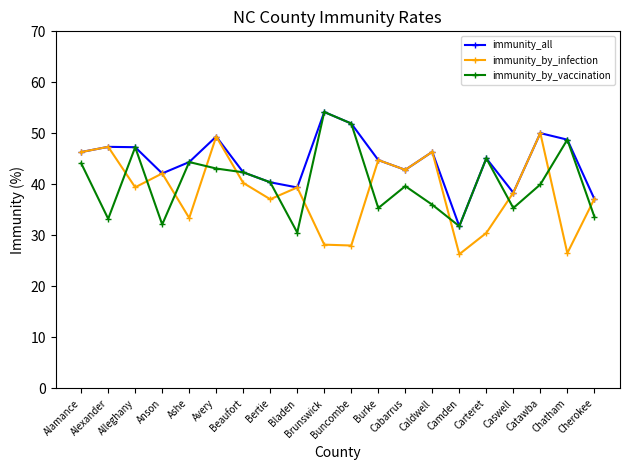

How many lines are shown in the chart?

3